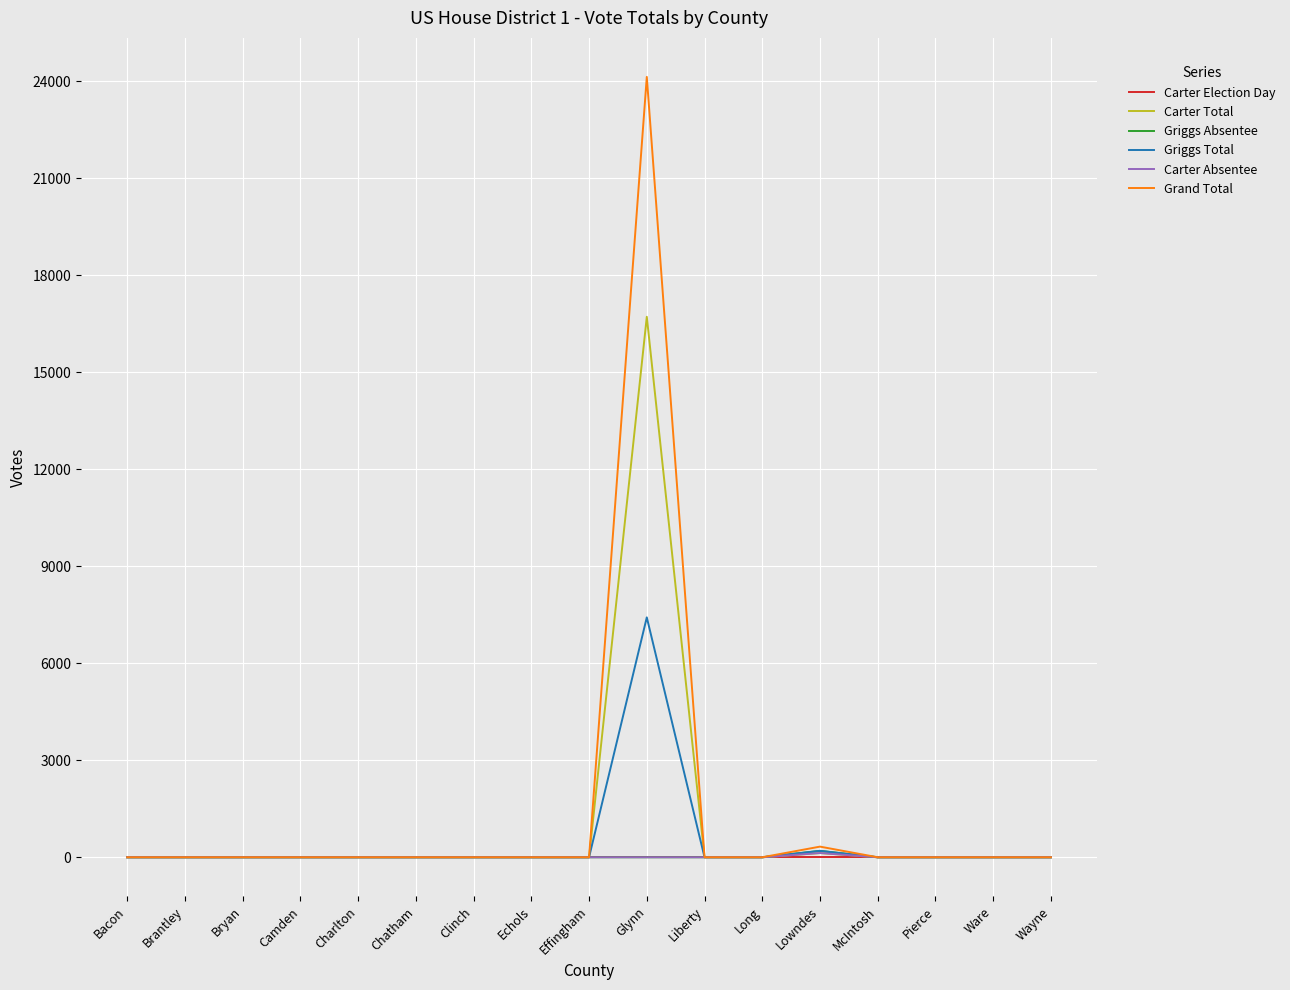

Is it true that Grand Total equals -8668 at Wayne?

False